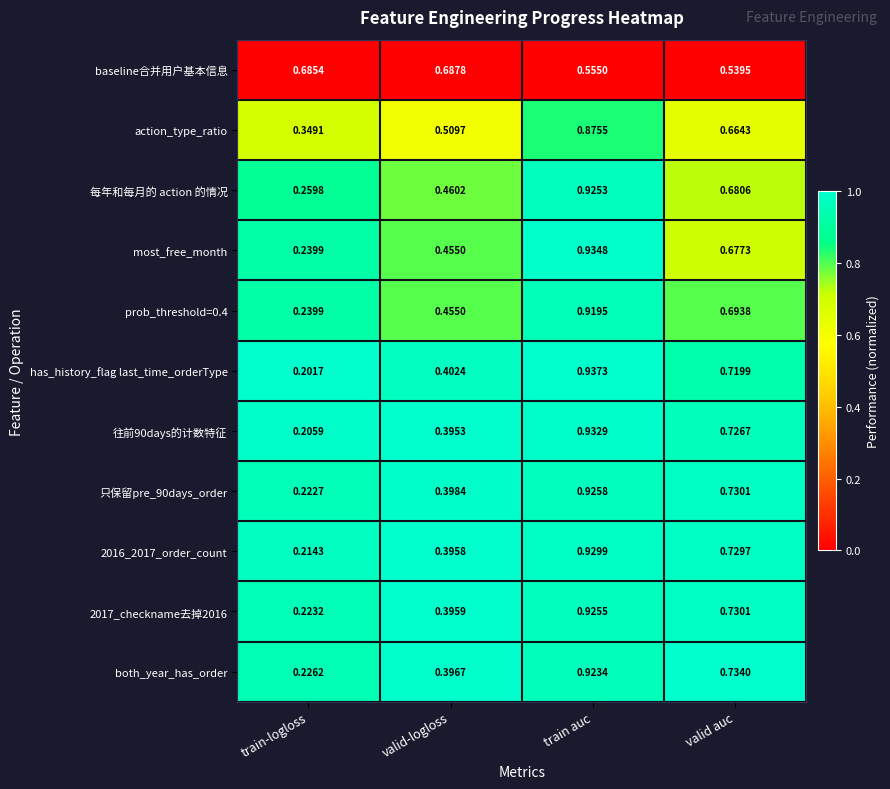

At which category is the sum across all series the highest?

train auc